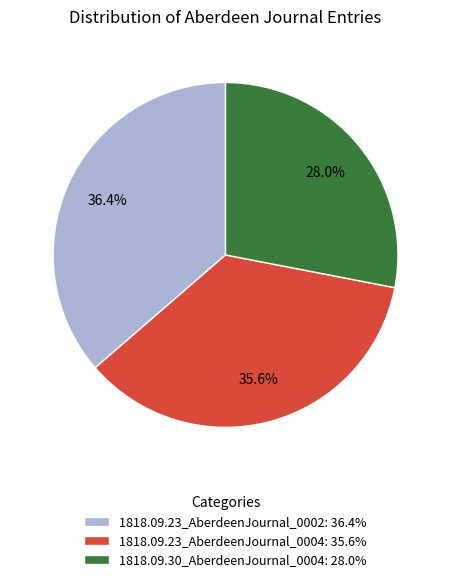

To the nearest percent, what is the combined percentage of 1818.09.23_AberdeenJournal_0004 and 1818.09.23_AberdeenJournal_0002?

72%